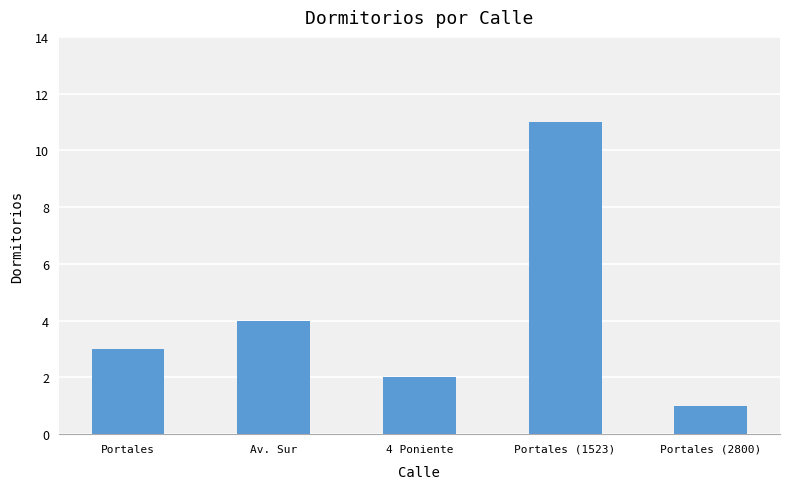

What is the smallest value displayed?

1